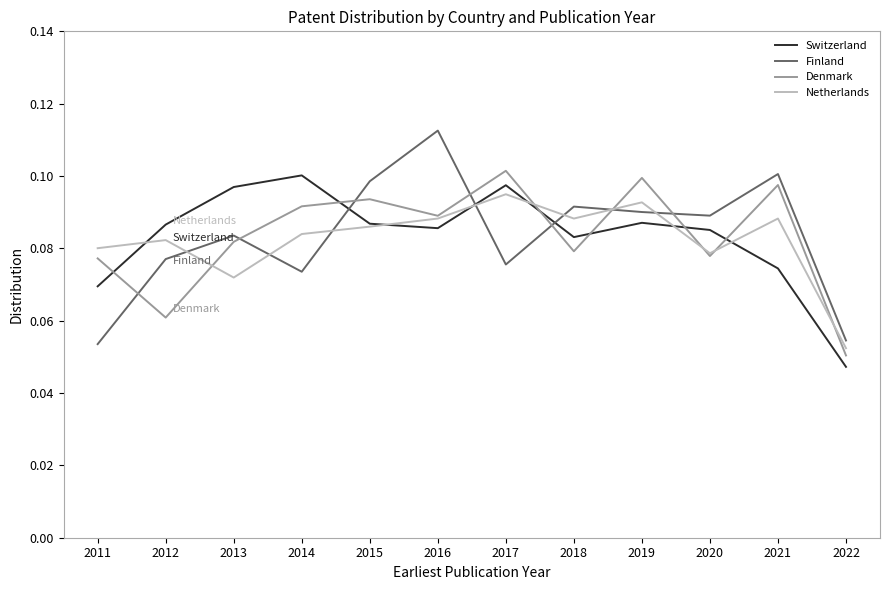

Which series has the widest spread of values?

Finland